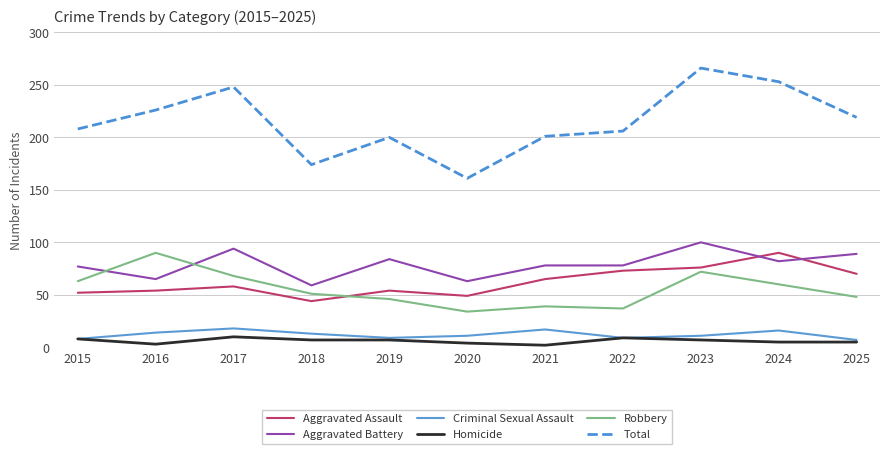

Which category has the highest value in the Aggravated Assault series?

2024